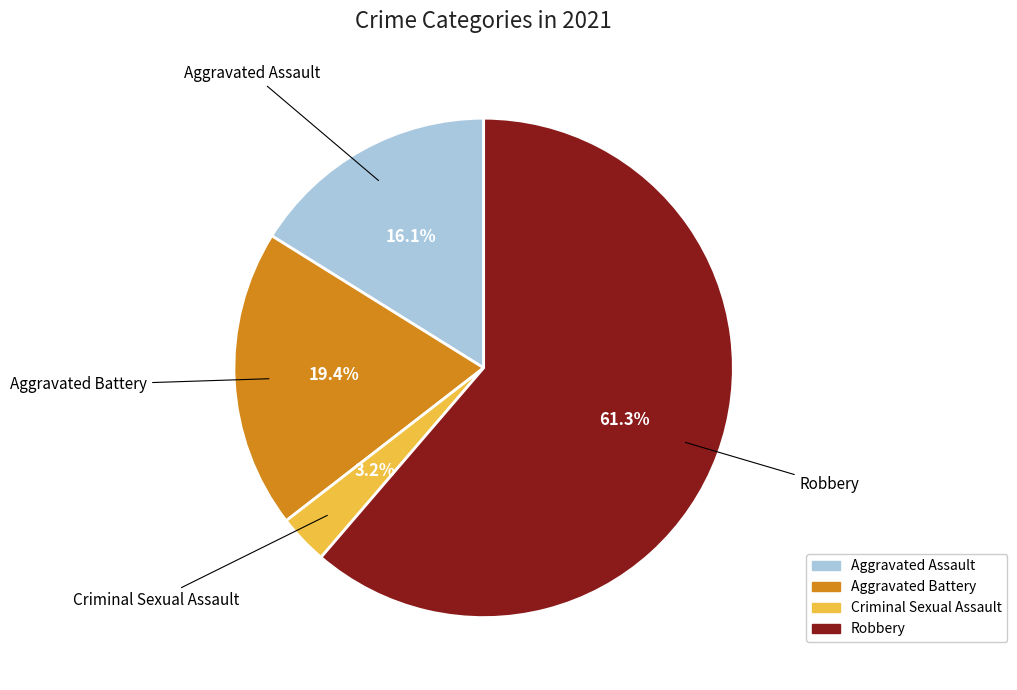

Which slice is the largest?

Robbery